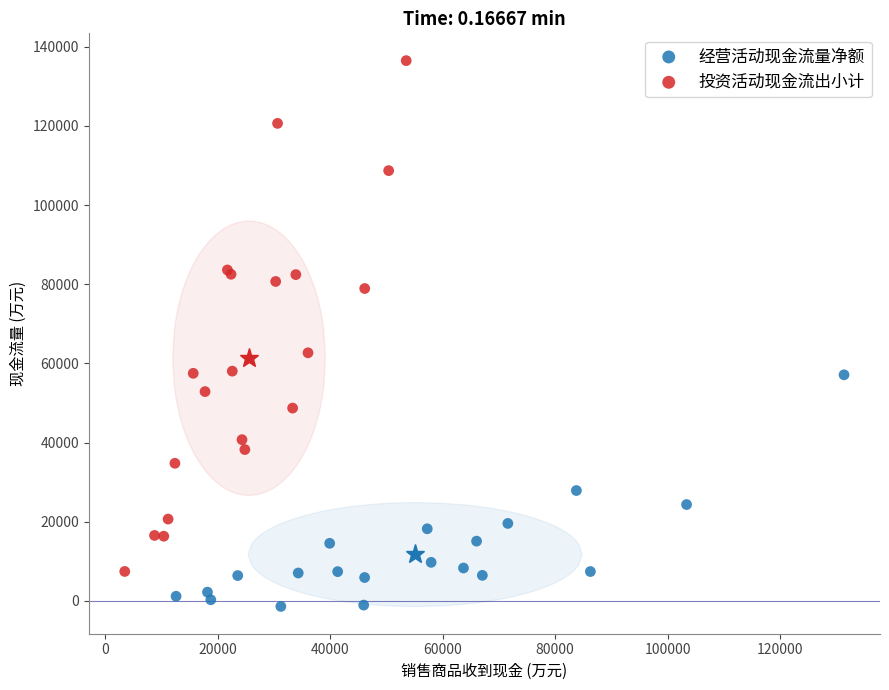

Which series contains the lowest Y value?

经营活动现金流量净额